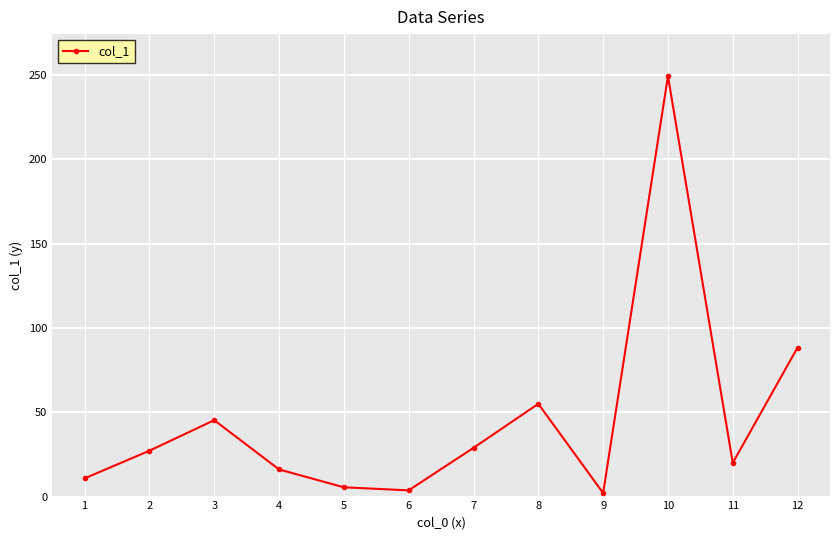

True or false: the data shows 5.5 at 5.

True